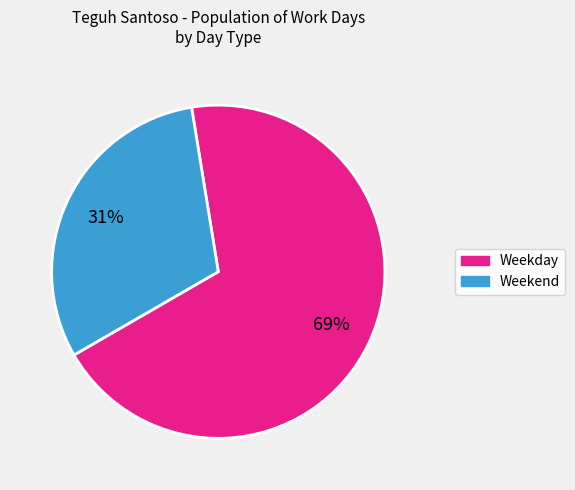

To the nearest percent, what is the average slice percentage?

50%